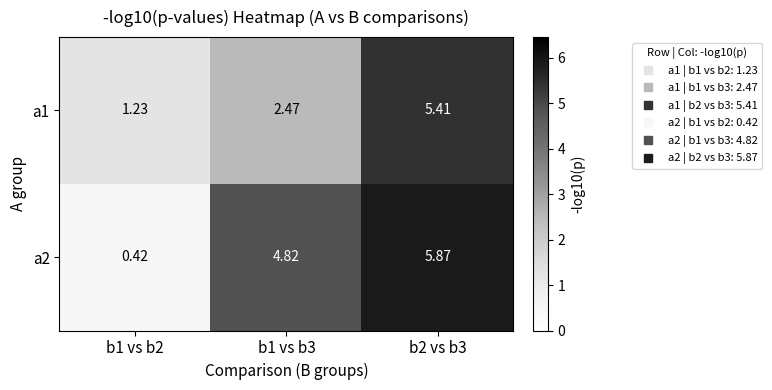

Between b1 vs b2 and b2 vs b3, which series saw the biggest shift?

a2